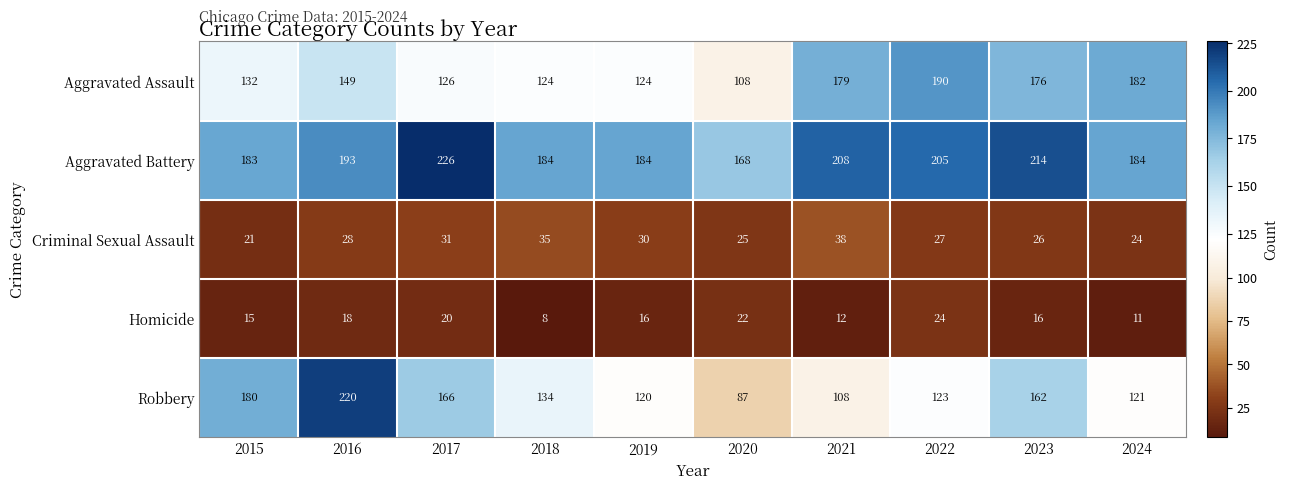

Which series changed the most between 2017 and 2020?

Robbery